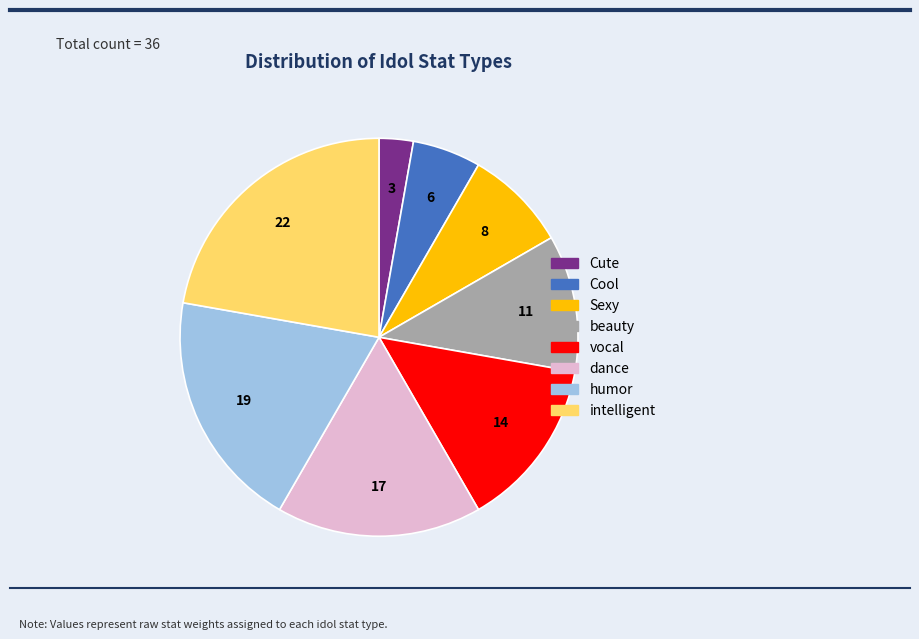

Is Sexy the majority of the pie?

No